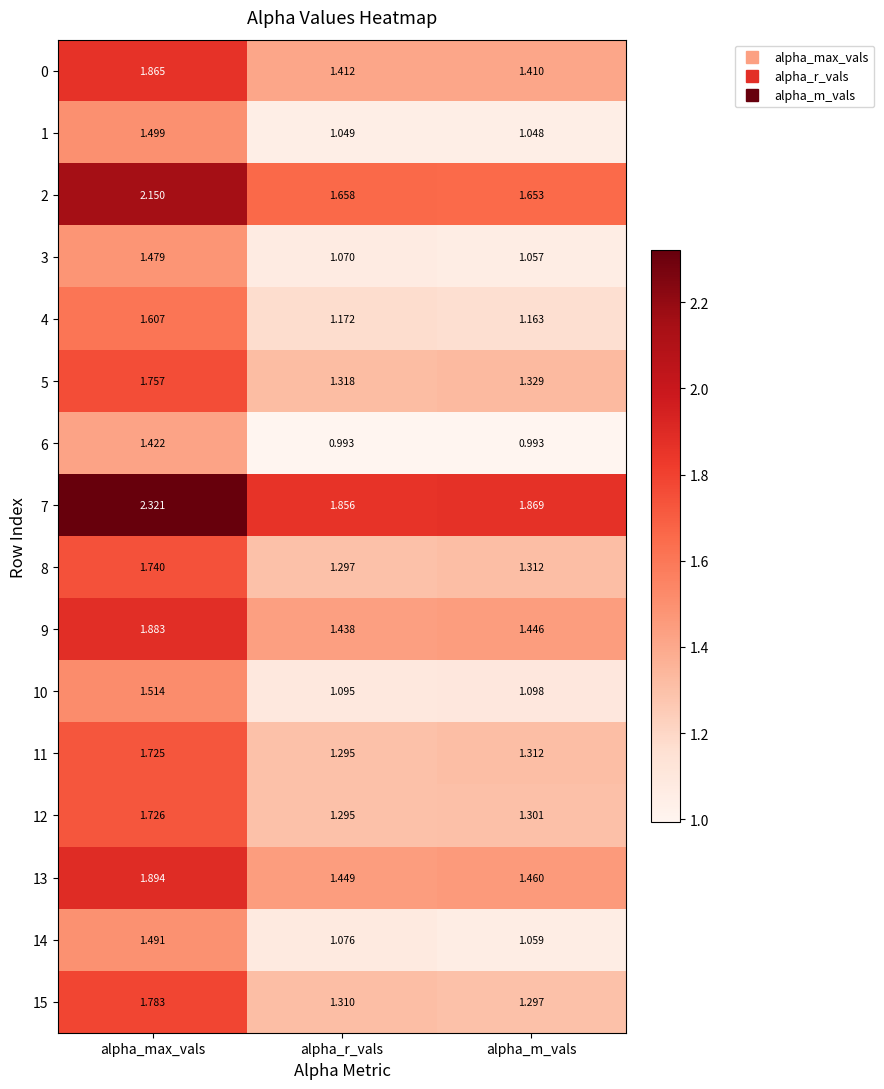

Where is 10 nearest to the value 1?

alpha_r_vals